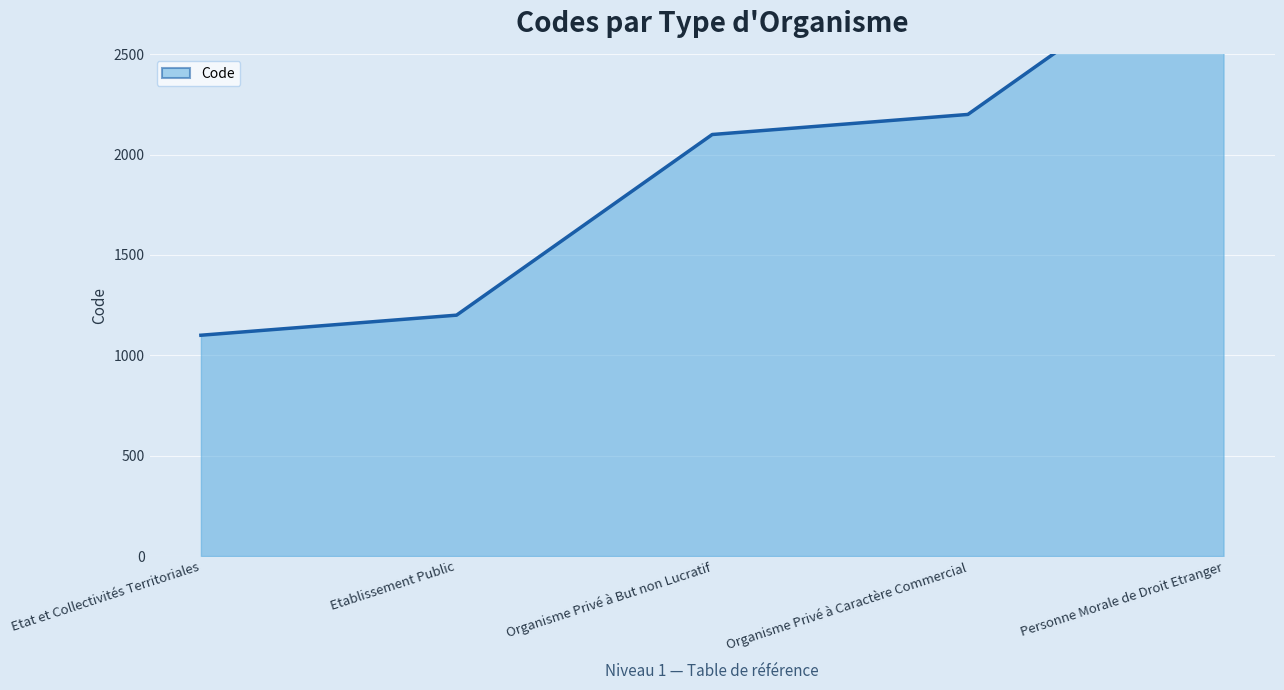

What is the difference between the second highest and minimum values?

1100